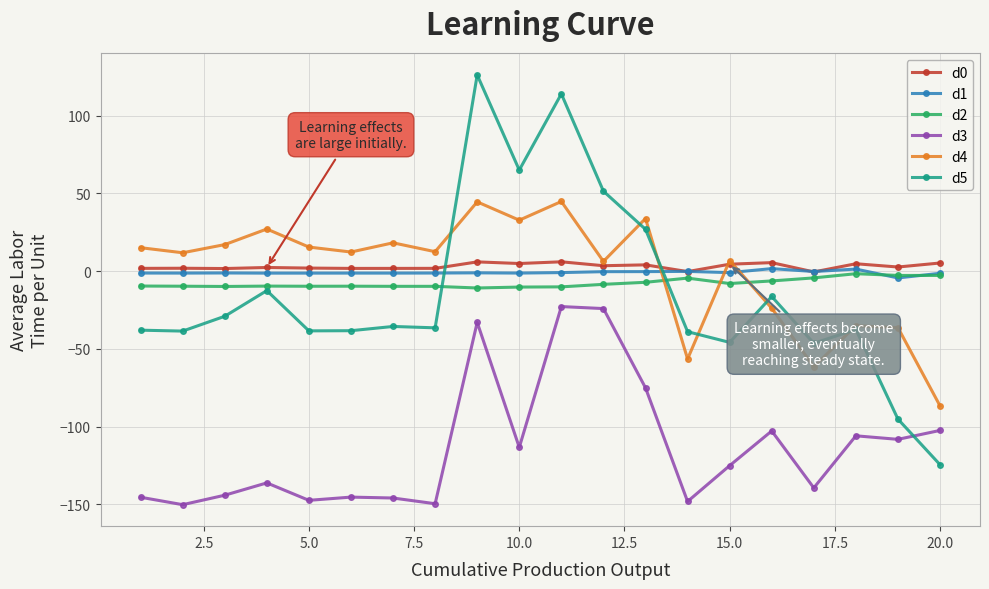

What is the difference between the maximum and minimum values in the d1 series?

6.0